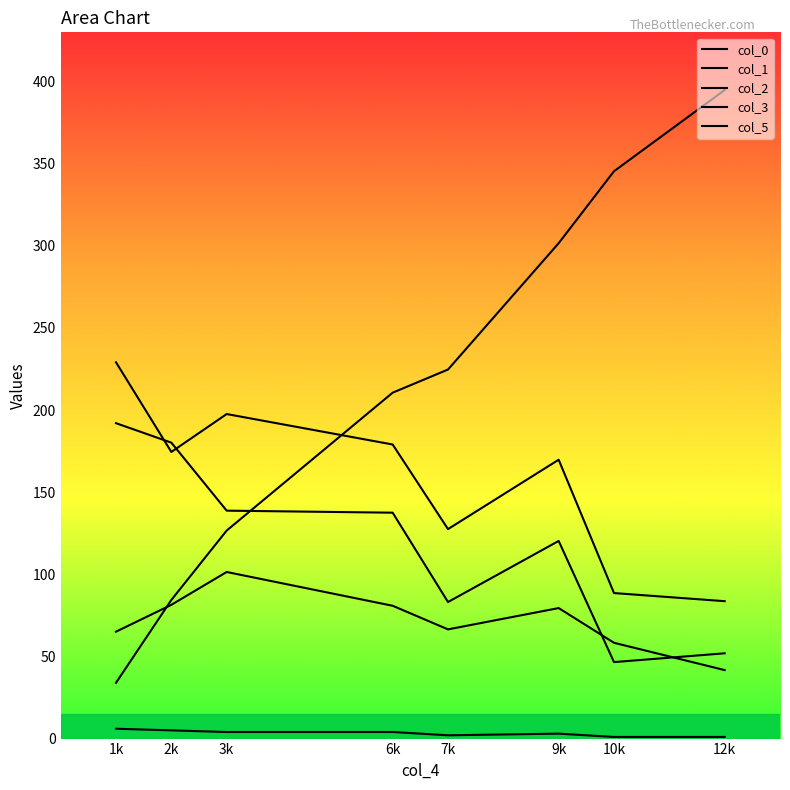

What is the average value of the col_1 series?

118.8